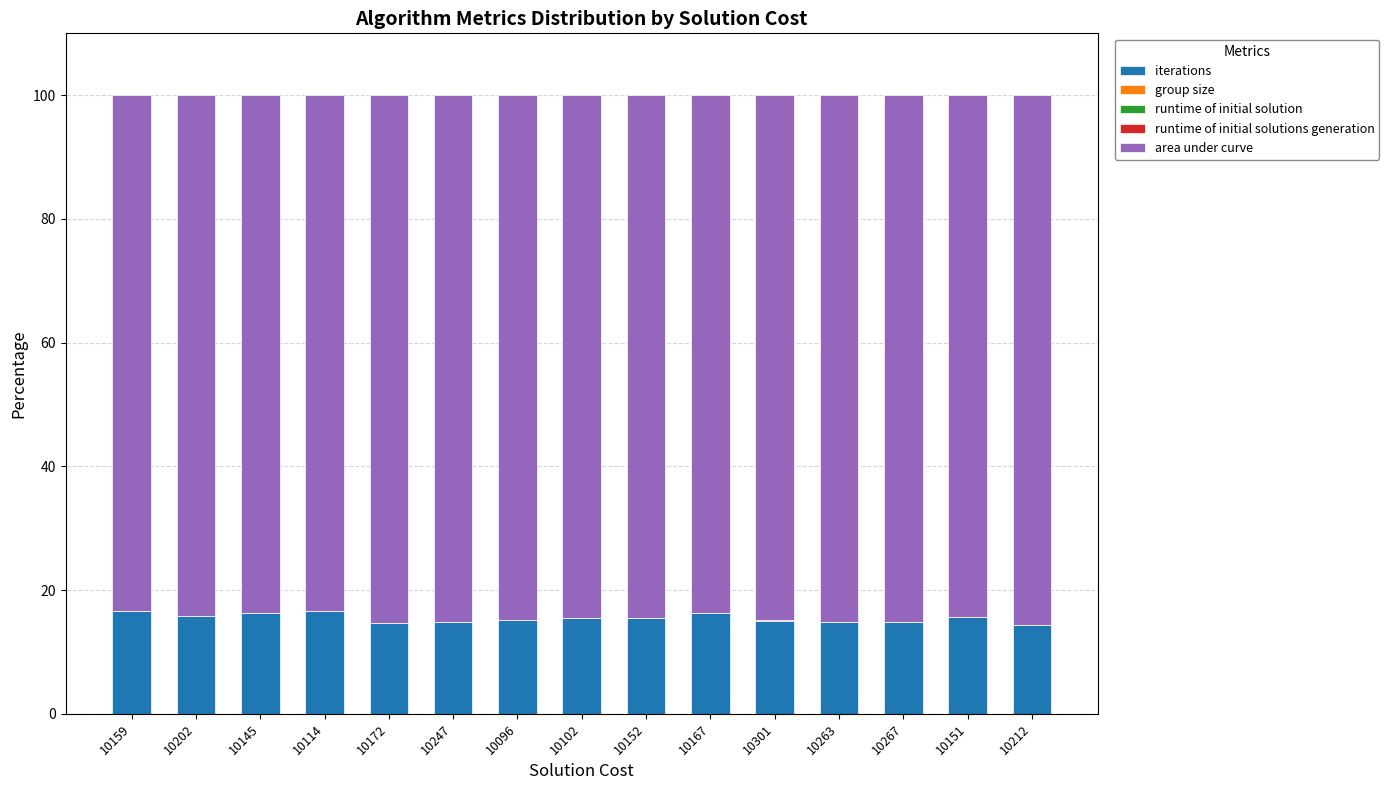

The iterations series shows 14.4 at 10212. True or false?

True